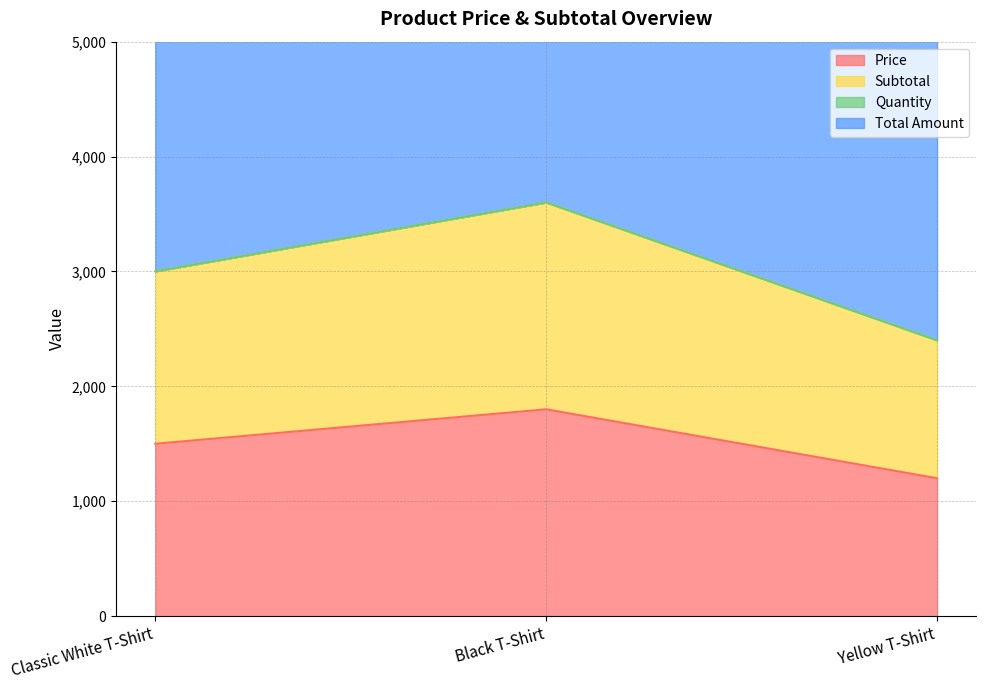

The Price series shows 1500 at Classic White T-Shirt. True or false?

True